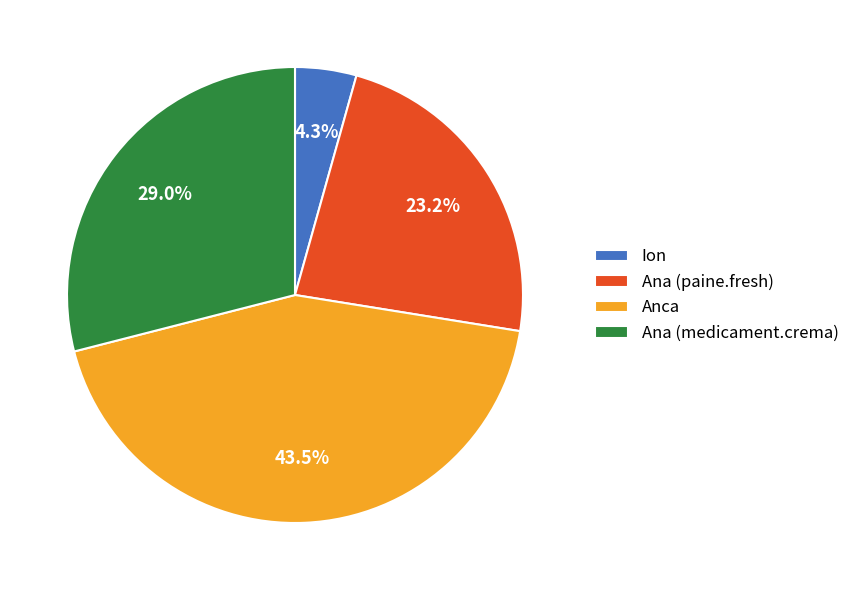

Does Ana (paine.fresh) represent more than half of the total?

No